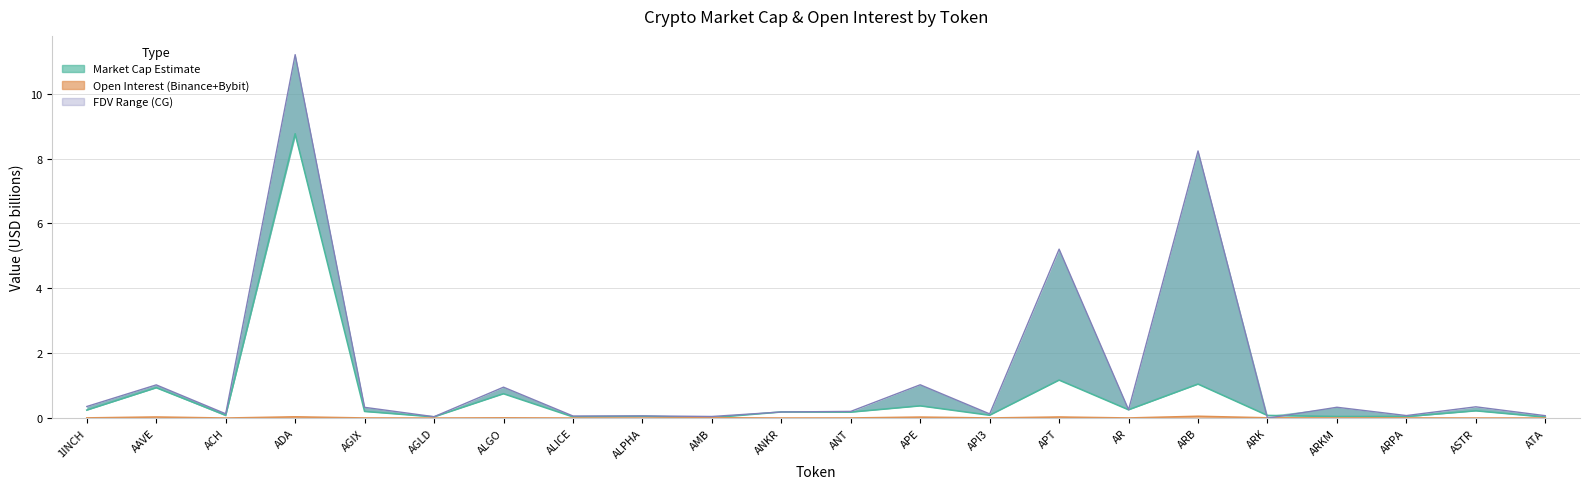

True or false: CMC_FDV has more than 1 interior local peaks.

True